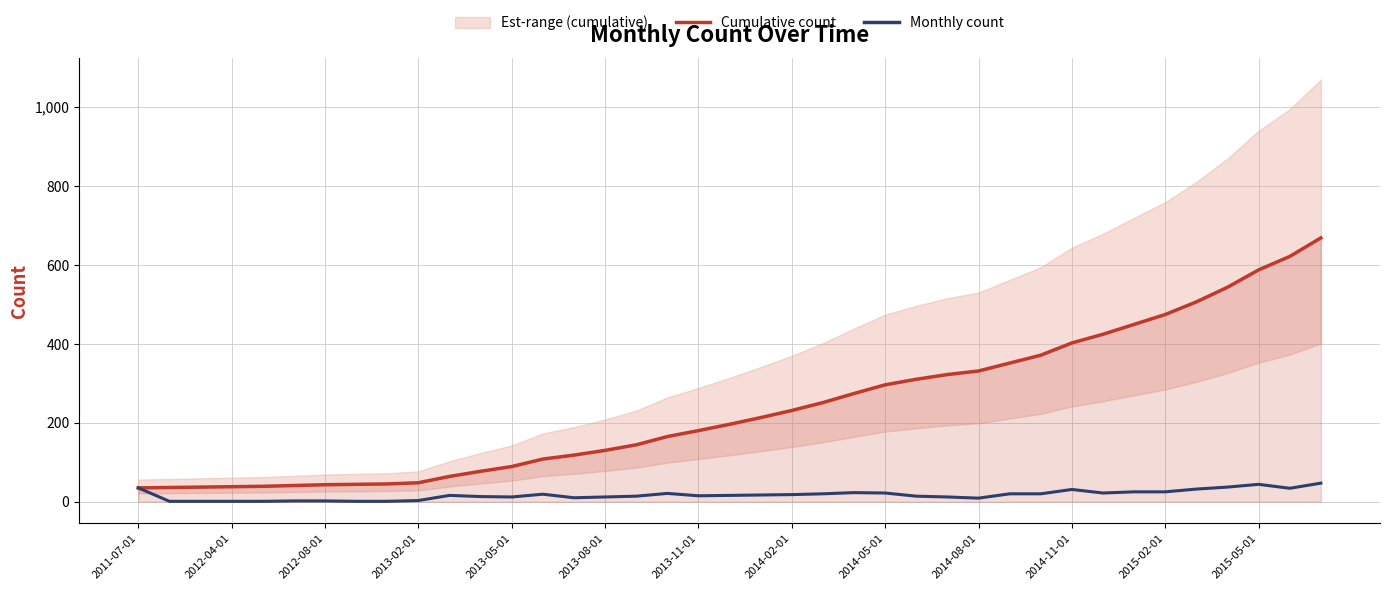

Between 35 and 16, which is larger?

35